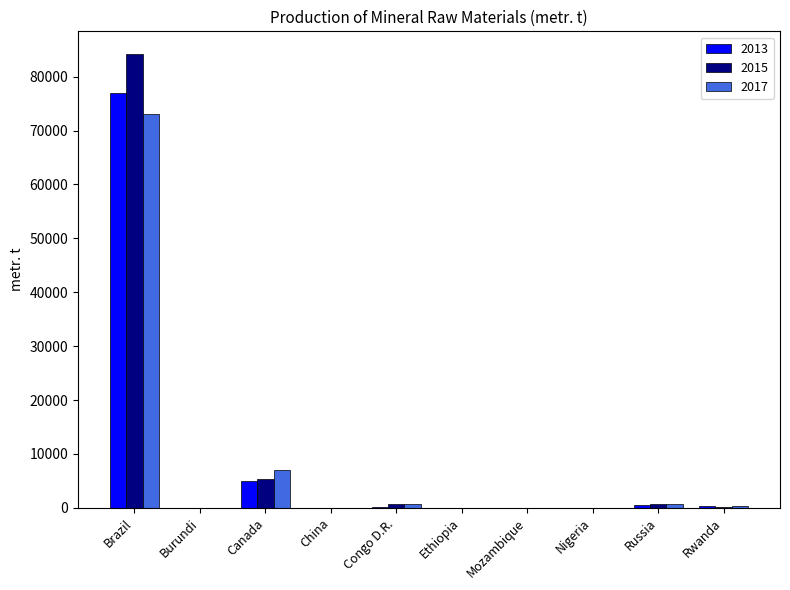

What is the maximum value for 2013?

76899